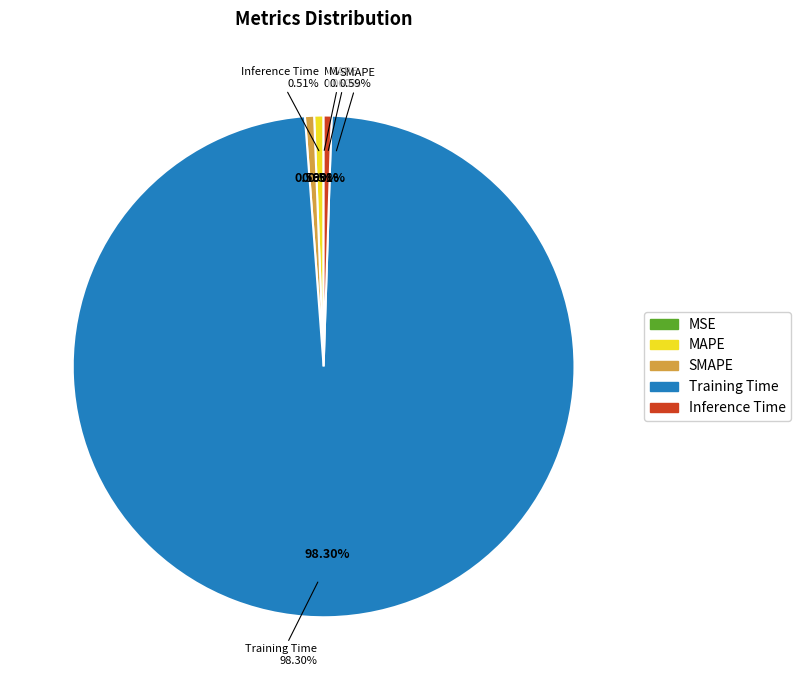

Which slice is the largest?

Training Time